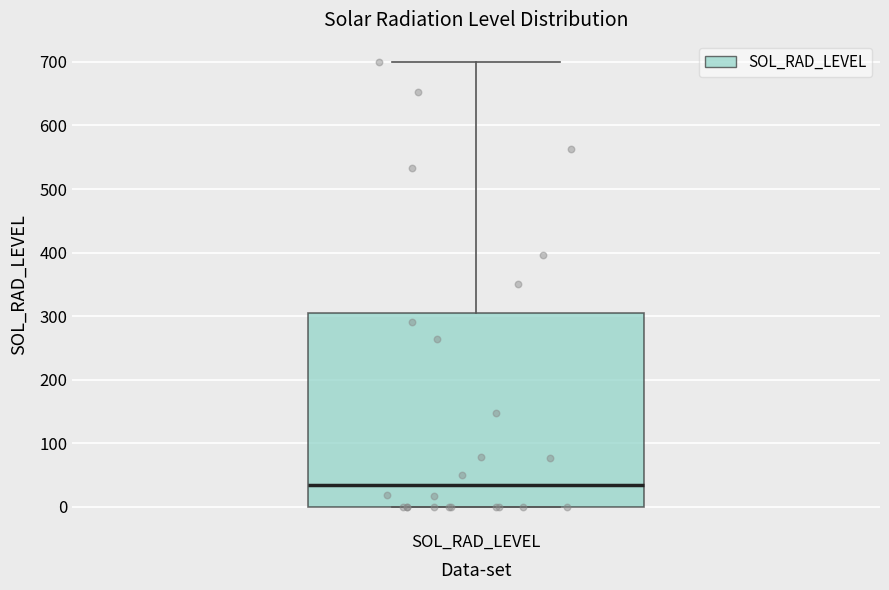

Where is the upper edge of the box for SOL_RAD_LEVEL on the y-axis? The values are not printed on the chart, so give them approximately, as read against the axis.

310